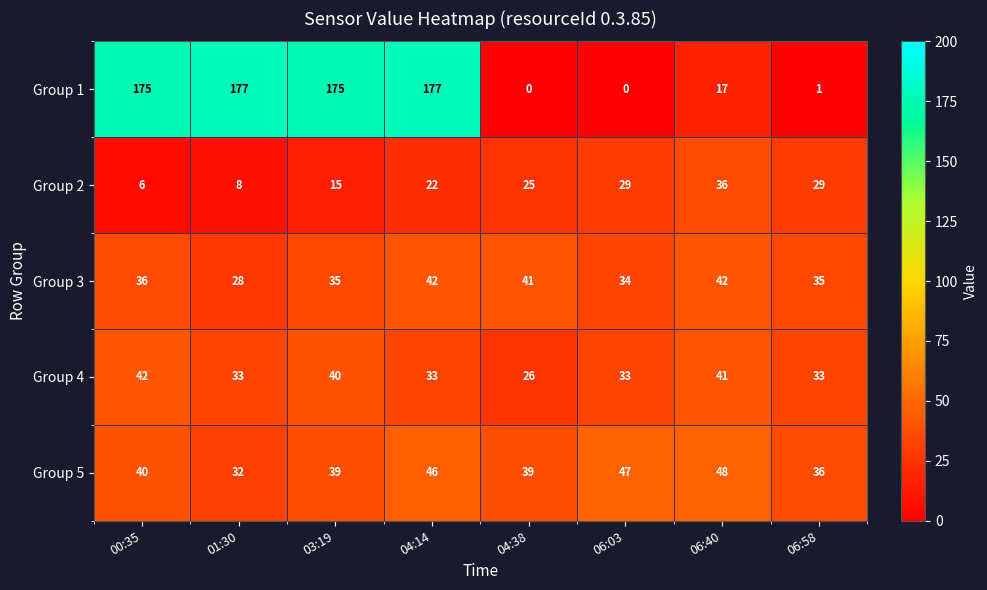

Is the value of Group 4 at 04:38 greater than the value of Group 3 at 06:58?

No